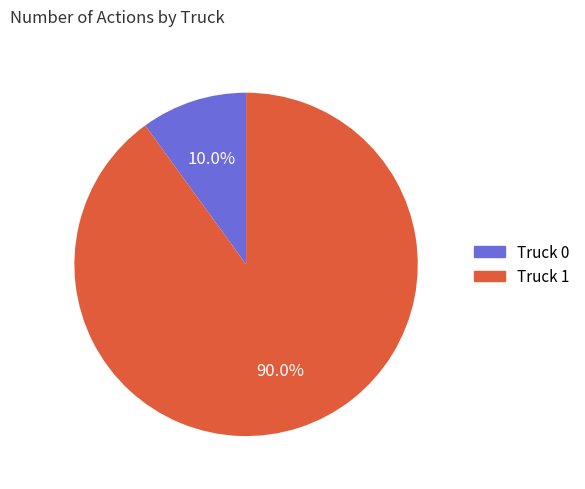

Which slice is the smallest?

Truck 0